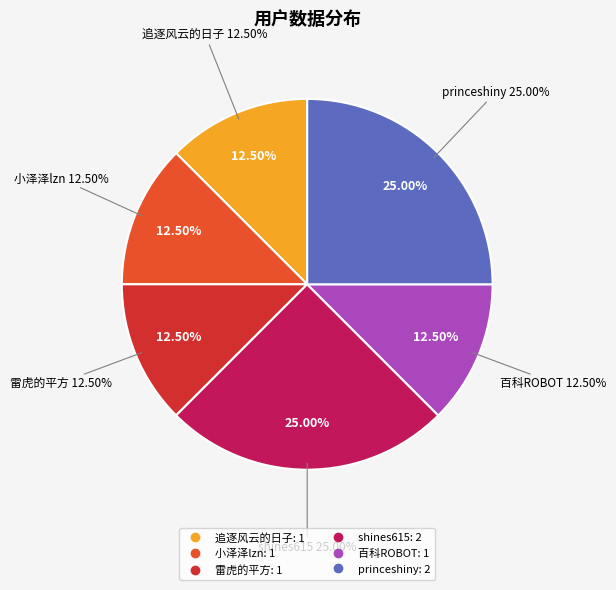

How many slices are in this pie chart?

6